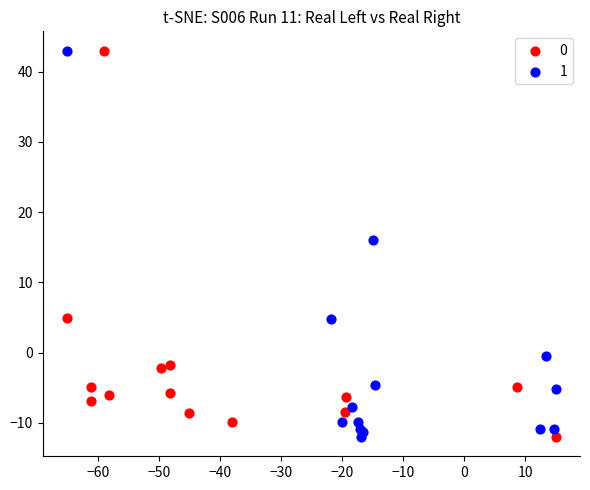

What are all the series names shown in the legend?

0, 1